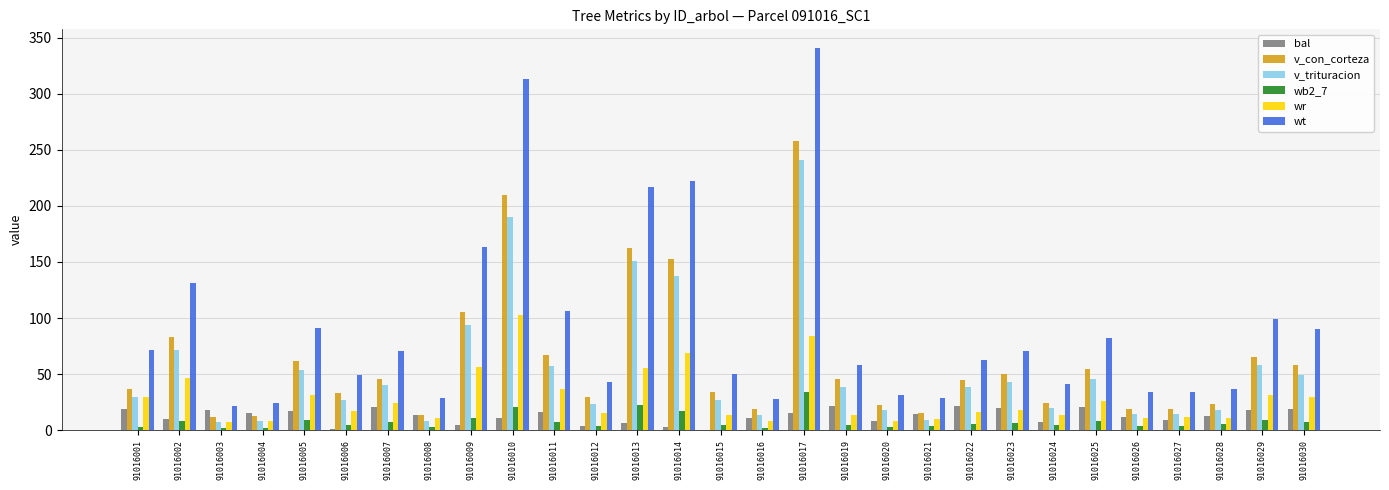

At which category is the sum across all series the highest?

91016017